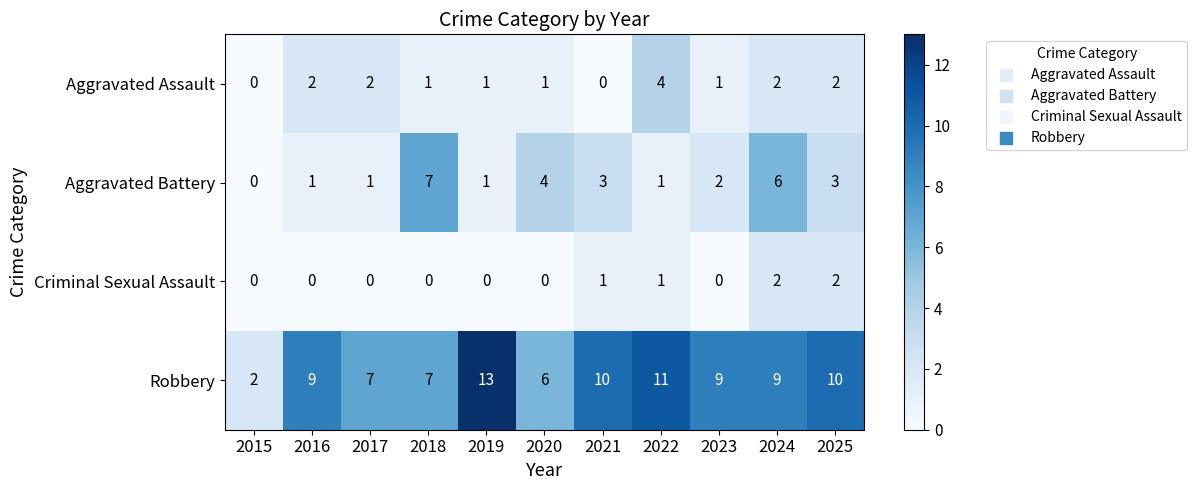

What is the difference between the Robbery values at 2015 and 2018?

5